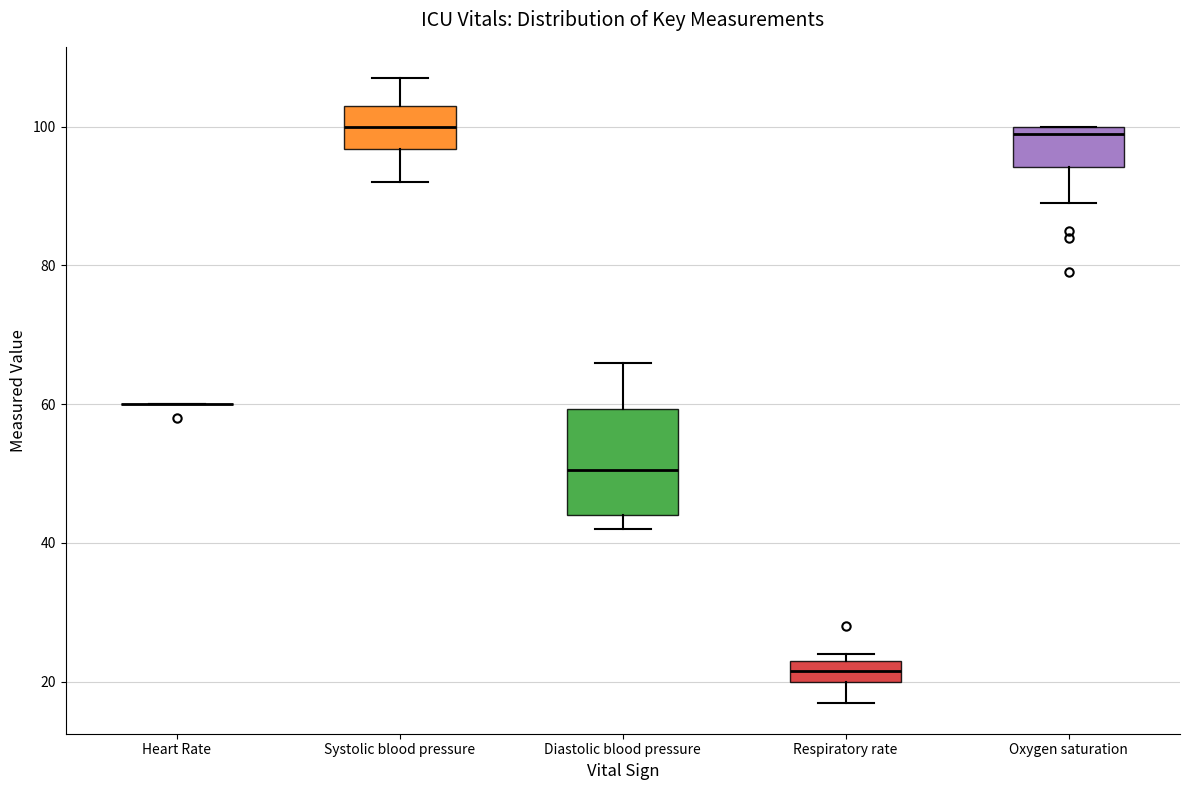

Reading left to right, transcribe this box plot: for each box, give where its median line is, the range the box spans, and where its two whiskers end, as read against the y-axis. The values are not printed on the chart, so give them approximately, as read against the axis.

Heart Rate: box collapsed to a line at 60, whiskers 60 to 60
Systolic blood pressure: median 100, box 96 to 104, whiskers 92 to 108
Diastolic blood pressure: median 50, box 44 to 60, whiskers 42 to 66
Respiratory rate: median 22, box 20 to 24, whiskers 18 to 24 (just above the box's upper edge)
Oxygen saturation: median 100 (just below the box's upper edge), box 94 to 100, whiskers 90 to 100